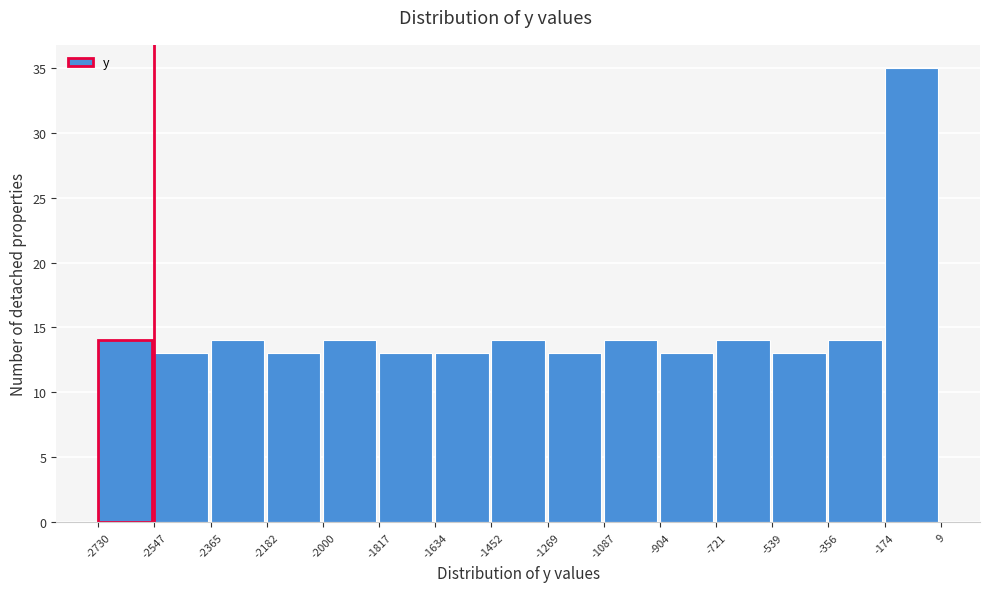

Reading left to right, list every bar in this chart as the range it spans on the x-axis followed by its height. The values are not printed on the chart, so give them approximately, as read against the axis.

-2730 to -2547: 14
-2547 to -2365: 13
-2365 to -2182: 14
-2182 to -2000: 13
-2000 to -1817: 14
-1817 to -1634: 13
-1634 to -1452: 13
-1452 to -1269: 14
-1269 to -1087: 13
-1087 to -904: 14
-904 to -721: 13
-721 to -539: 14
-539 to -356: 13
-356 to -174: 14
-174 to 9: 35